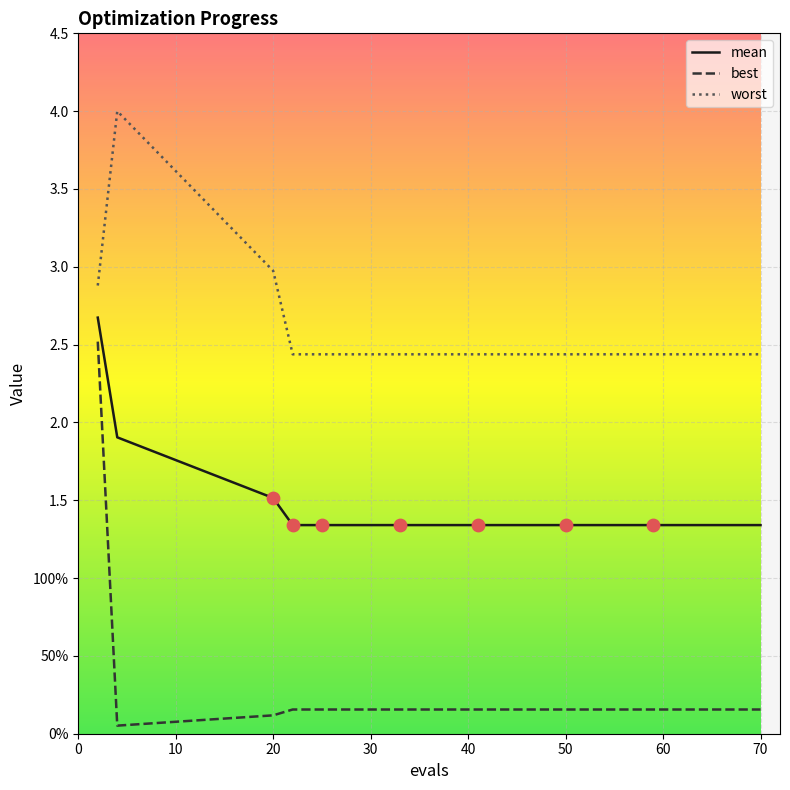

Does the chart have visible grid lines?

Yes